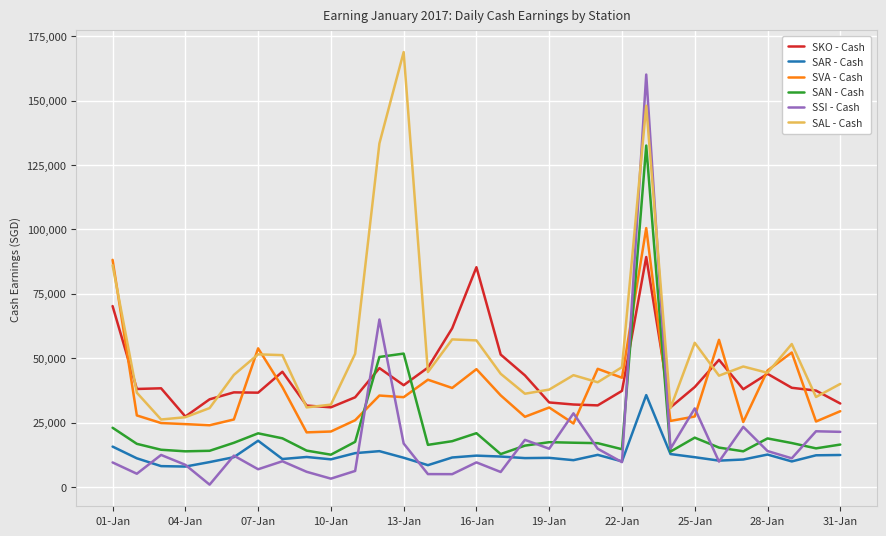

What is the lowest value of the SAR - Cash series?

7950